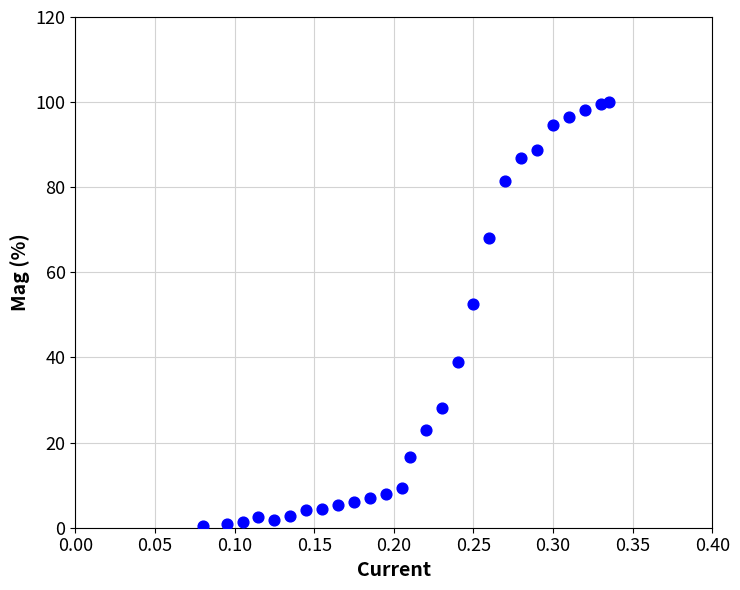

What is the range of X values (max minus min)?

0.3